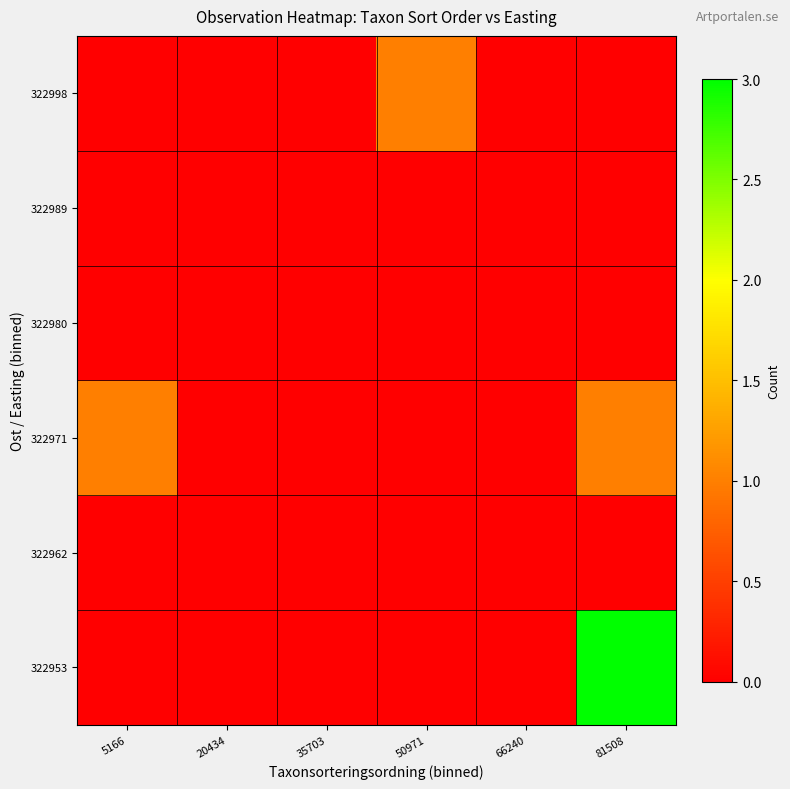

Rank the series by their maximum value, from highest to lowest.

322953, 322971, 322998, 322962, 322980, 322989